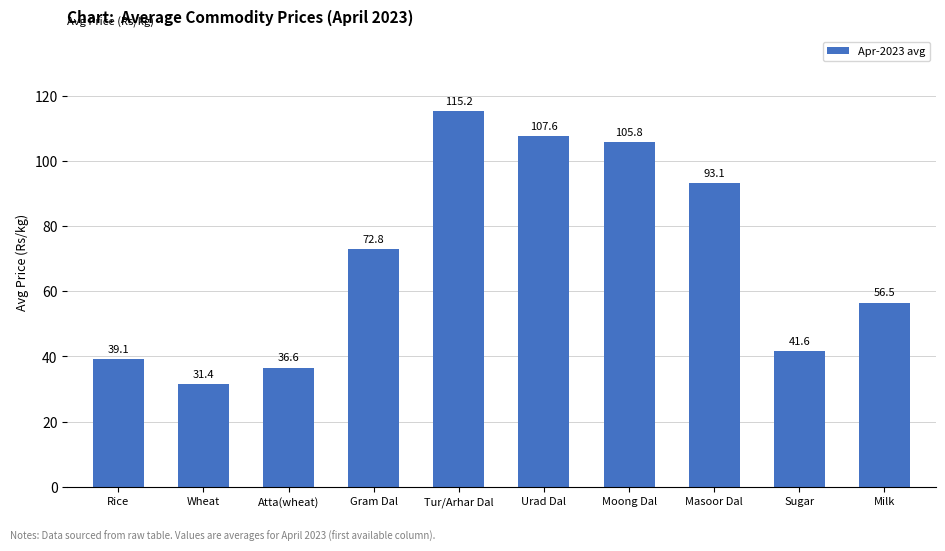

What is the value of the 6th bar from the left?

107.6